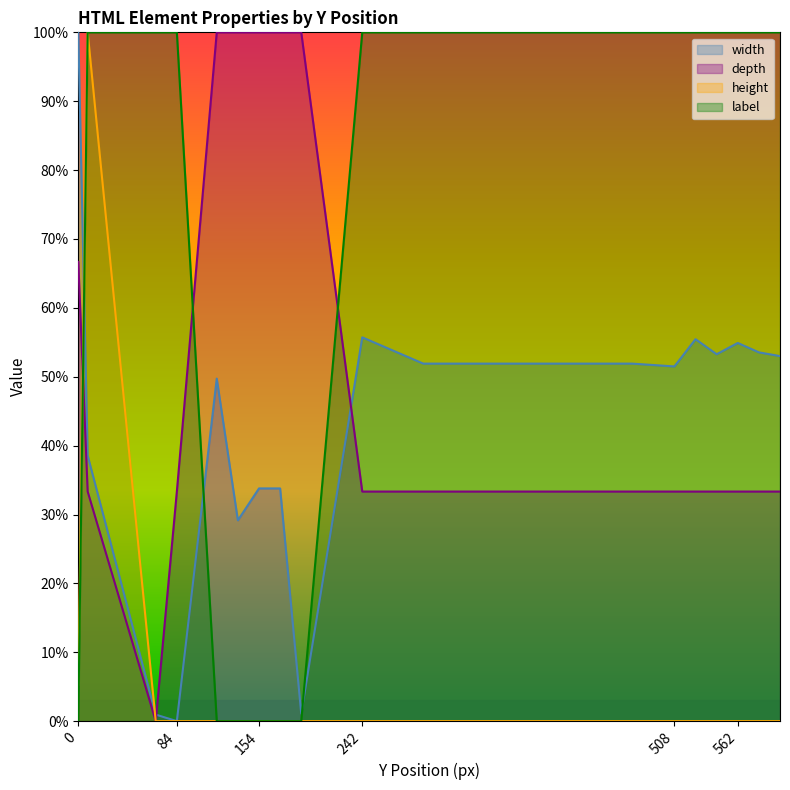

True or false: height and label intersect in this chart.

False